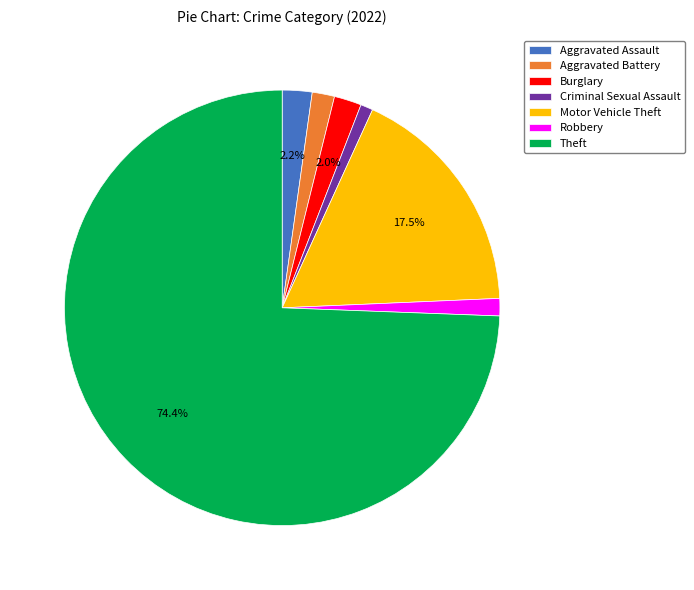

What portion of the pie excludes Motor Vehicle Theft?

82.5%